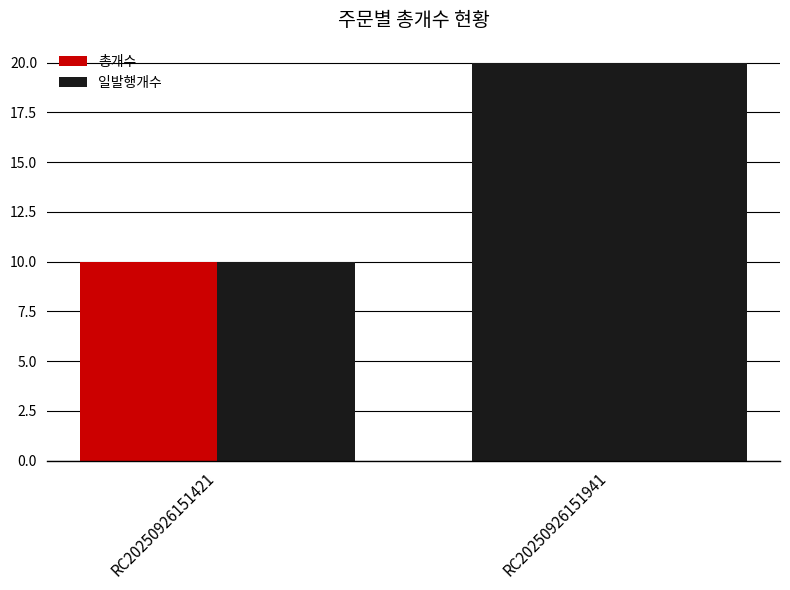

Count the 총개수 values in the range 10 to 20.

2